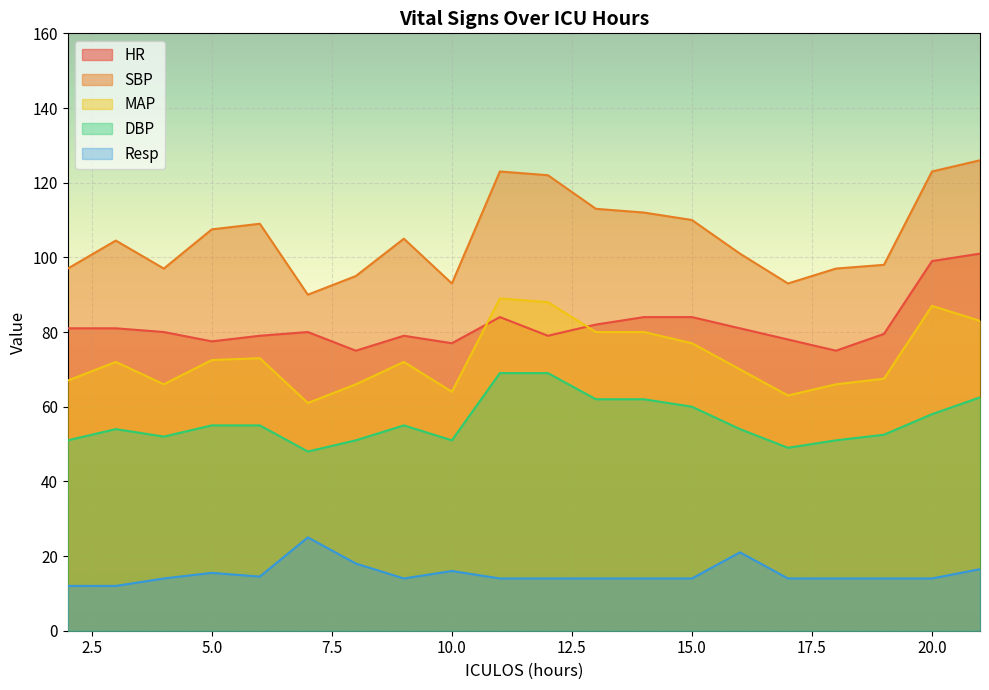

What is the sum of all HR values?

1636.0